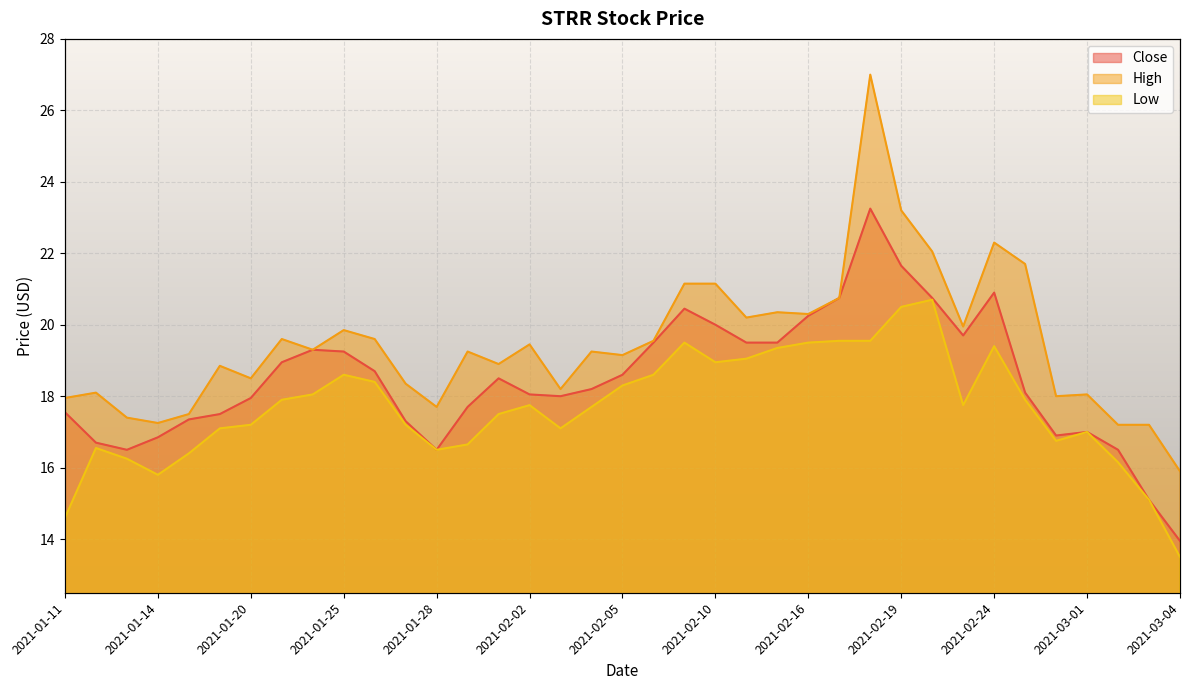

In Close, how many points are lower than both neighbors (excluding endpoints)?

5